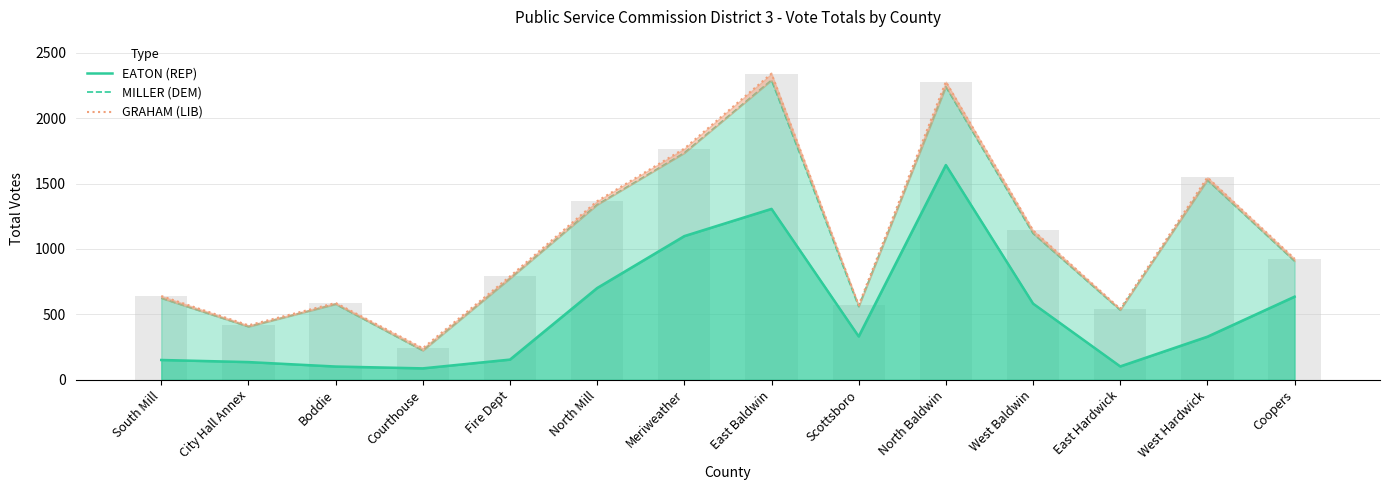

What is the label of the 12th bar from the right?

Boddie